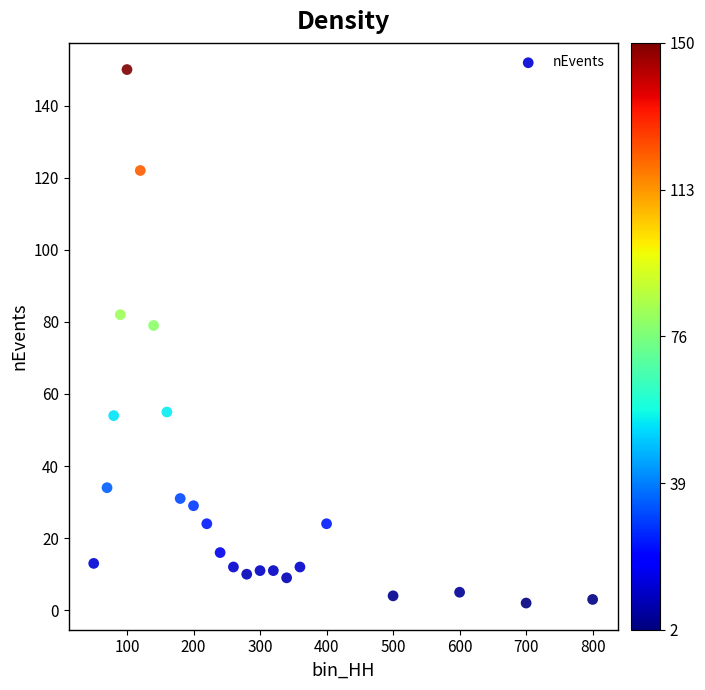

What Y value in the scatter plot is closest to 76?

79